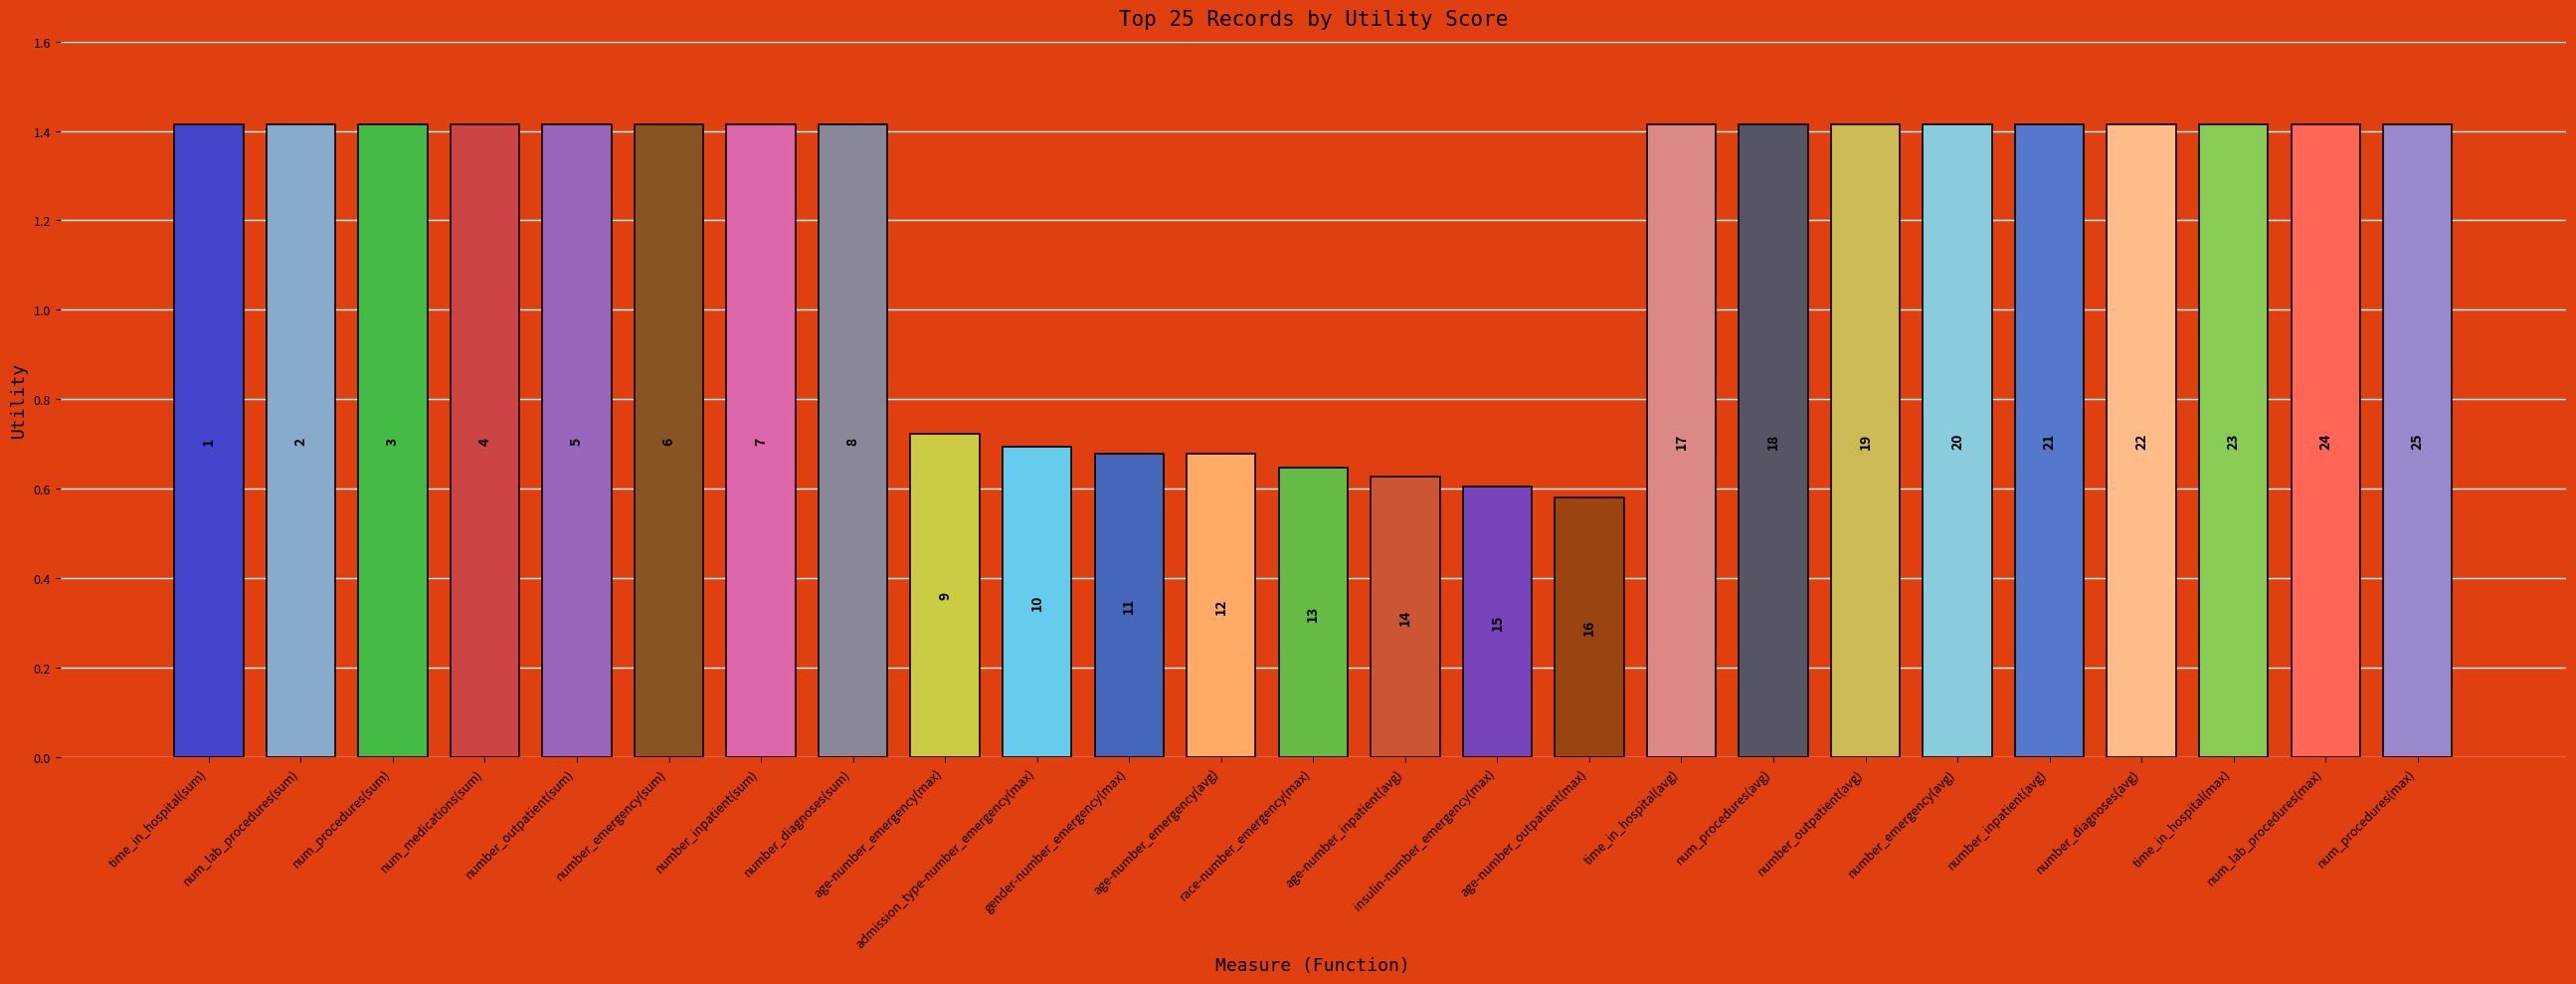

What position from the left is race-number_emergency(max)?

13